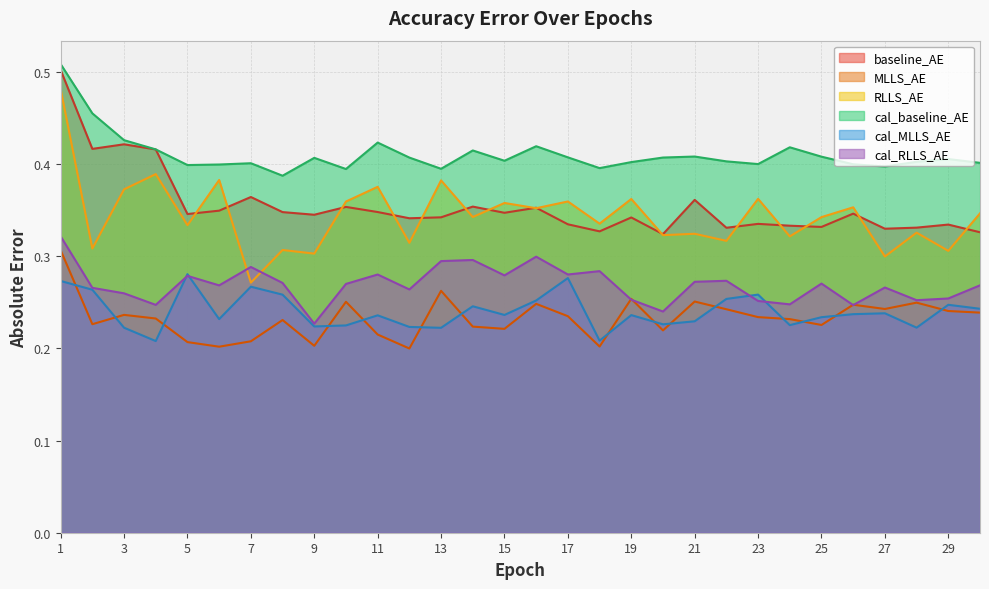

List the labels in order of cal_RLLS_AE value, smallest first.

9, 20, 26, 4, 24, 23, 28, 19, 29, 3, 12, 2, 27, 6, 30, 10, 25, 8, 21, 22, 5, 15, 11, 17, 18, 7, 13, 14, 16, 1